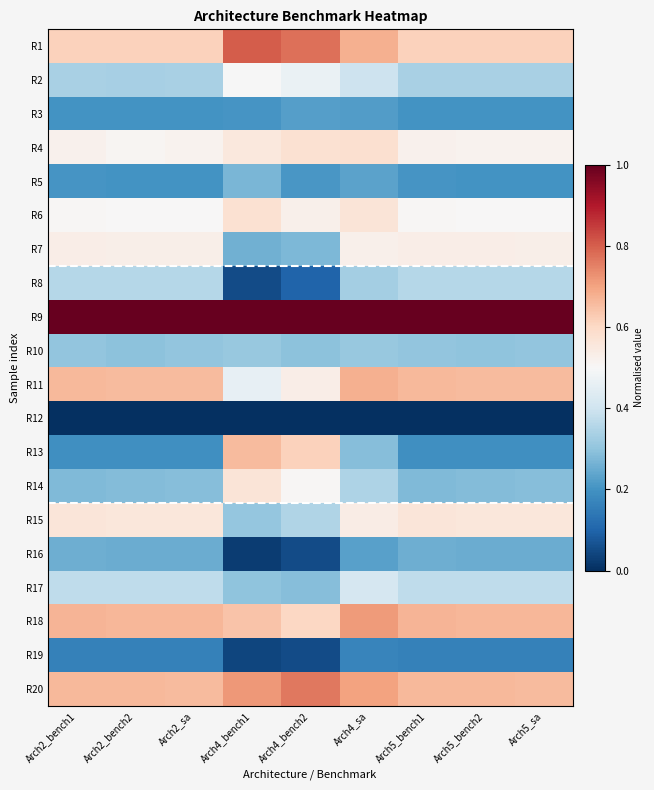

Reading left to right, what are all the values shown in this chart?

R1: Arch2_bench1=0.6	Arch2_bench2=0.6	Arch2_sa=0.6	Arch4_bench1=0.8	Arch4_bench2=0.8	Arch4_sa=0.7	Arch5_bench1=0.6	Arch5_bench2=0.6	Arch5_sa=0.6
R2: Arch2_bench1=0.3	Arch2_bench2=0.3	Arch2_sa=0.3	Arch4_bench1=0.5	Arch4_bench2=0.5	Arch4_sa=0.4	Arch5_bench1=0.3	Arch5_bench2=0.3	Arch5_sa=0.3
R3: Arch2_bench1=0.2	Arch2_bench2=0.2	Arch2_sa=0.2	Arch4_bench1=0.2	Arch4_bench2=0.2	Arch4_sa=0.2	Arch5_bench1=0.2	Arch5_bench2=0.2	Arch5_sa=0.2
R4: Arch2_bench1=0.5	Arch2_bench2=0.5	Arch2_sa=0.5	Arch4_bench1=0.6	Arch4_bench2=0.6	Arch4_sa=0.6	Arch5_bench1=0.5	Arch5_bench2=0.5	Arch5_sa=0.5
R5: Arch2_bench1=0.2	Arch2_bench2=0.2	Arch2_sa=0.2	Arch4_bench1=0.3	Arch4_bench2=0.2	Arch4_sa=0.2	Arch5_bench1=0.2	Arch5_bench2=0.2	Arch5_sa=0.2
R6: Arch2_bench1=0.5	Arch2_bench2=0.5	Arch2_sa=0.5	Arch4_bench1=0.6	Arch4_bench2=0.5	Arch4_sa=0.6	Arch5_bench1=0.5	Arch5_bench2=0.5	Arch5_sa=0.5
R7: Arch2_bench1=0.5	Arch2_bench2=0.5	Arch2_sa=0.5	Arch4_bench1=0.3	Arch4_bench2=0.3	Arch4_sa=0.5	Arch5_bench1=0.5	Arch5_bench2=0.5	Arch5_sa=0.5
R8: Arch2_bench1=0.4	Arch2_bench2=0.4	Arch2_sa=0.4	Arch4_bench1=0.1	Arch4_bench2=0.1	Arch4_sa=0.3	Arch5_bench1=0.4	Arch5_bench2=0.4	Arch5_sa=0.4
R9: Arch2_bench1=1.0	Arch2_bench2=1.0	Arch2_sa=1.0	Arch4_bench1=1.0	Arch4_bench2=1.0	Arch4_sa=1.0	Arch5_bench1=1.0	Arch5_bench2=1.0	Arch5_sa=1.0
R10: Arch2_bench1=0.3	Arch2_bench2=0.3	Arch2_sa=0.3	Arch4_bench1=0.3	Arch4_bench2=0.3	Arch4_sa=0.3	Arch5_bench1=0.3	Arch5_bench2=0.3	Arch5_sa=0.3
R11: Arch2_bench1=0.7	Arch2_bench2=0.7	Arch2_sa=0.7	Arch4_bench1=0.5	Arch4_bench2=0.5	Arch4_sa=0.7	Arch5_bench1=0.7	Arch5_bench2=0.7	Arch5_sa=0.7
R12: Arch2_bench1=0.0	Arch2_bench2=0.0	Arch2_sa=0.0	Arch4_bench1=0.0	Arch4_bench2=0.0	Arch4_sa=0.0	Arch5_bench1=0.0	Arch5_bench2=0.0	Arch5_sa=0.0
R13: Arch2_bench1=0.2	Arch2_bench2=0.2	Arch2_sa=0.2	Arch4_bench1=0.7	Arch4_bench2=0.6	Arch4_sa=0.3	Arch5_bench1=0.2	Arch5_bench2=0.2	Arch5_sa=0.2
R14: Arch2_bench1=0.3	Arch2_bench2=0.3	Arch2_sa=0.3	Arch4_bench1=0.6	Arch4_bench2=0.5	Arch4_sa=0.3	Arch5_bench1=0.3	Arch5_bench2=0.3	Arch5_sa=0.3
R15: Arch2_bench1=0.6	Arch2_bench2=0.6	Arch2_sa=0.6	Arch4_bench1=0.3	Arch4_bench2=0.4	Arch4_sa=0.5	Arch5_bench1=0.6	Arch5_bench2=0.6	Arch5_sa=0.6
R16: Arch2_bench1=0.3	Arch2_bench2=0.3	Arch2_sa=0.3	Arch4_bench1=0.0	Arch4_bench2=0.1	Arch4_sa=0.2	Arch5_bench1=0.3	Arch5_bench2=0.3	Arch5_sa=0.3
R17: Arch2_bench1=0.4	Arch2_bench2=0.4	Arch2_sa=0.4	Arch4_bench1=0.3	Arch4_bench2=0.3	Arch4_sa=0.4	Arch5_bench1=0.4	Arch5_bench2=0.4	Arch5_sa=0.4
R18: Arch2_bench1=0.7	Arch2_bench2=0.7	Arch2_sa=0.7	Arch4_bench1=0.6	Arch4_bench2=0.6	Arch4_sa=0.7	Arch5_bench1=0.7	Arch5_bench2=0.7	Arch5_sa=0.7
R19: Arch2_bench1=0.2	Arch2_bench2=0.2	Arch2_sa=0.2	Arch4_bench1=0.0	Arch4_bench2=0.1	Arch4_sa=0.2	Arch5_bench1=0.2	Arch5_bench2=0.2	Arch5_sa=0.2
R20: Arch2_bench1=0.7	Arch2_bench2=0.7	Arch2_sa=0.7	Arch4_bench1=0.7	Arch4_bench2=0.8	Arch4_sa=0.7	Arch5_bench1=0.7	Arch5_bench2=0.7	Arch5_sa=0.7